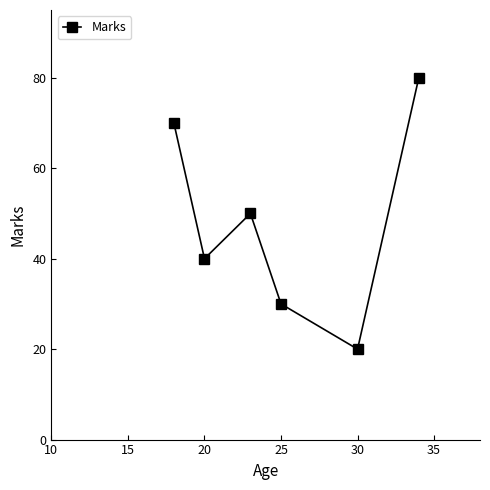

What is the value of the 2nd point from the left?

40